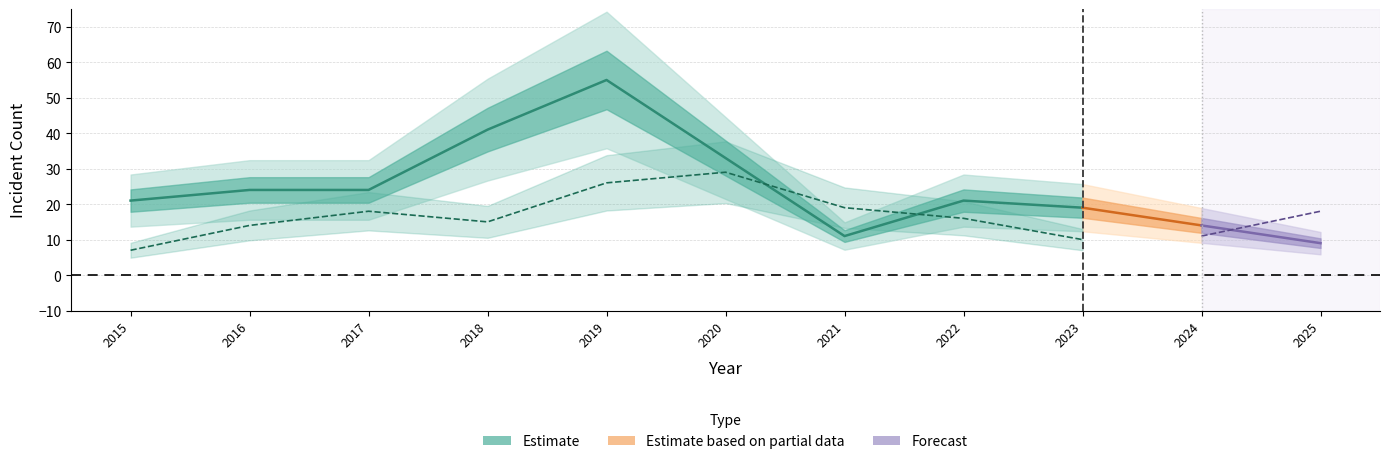

At which category does Robbery reach its first local peak?

2017